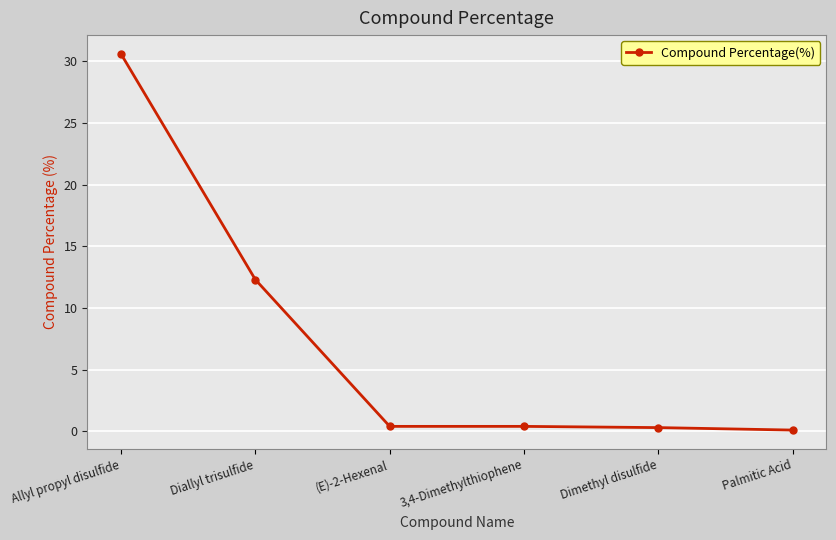

What is the value of the 4th point from the left?

0.4